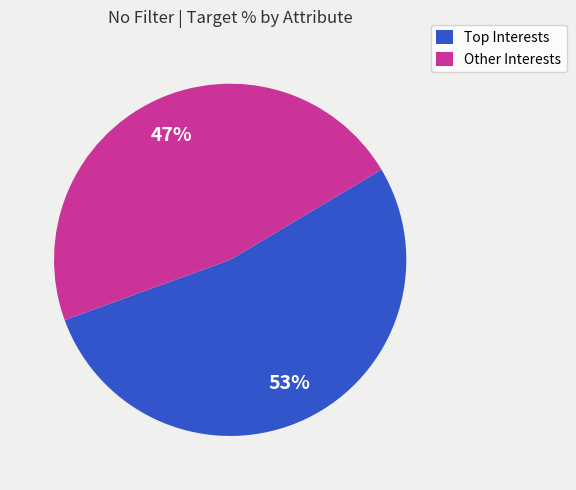

Which category has the biggest portion of the pie?

Top Interests